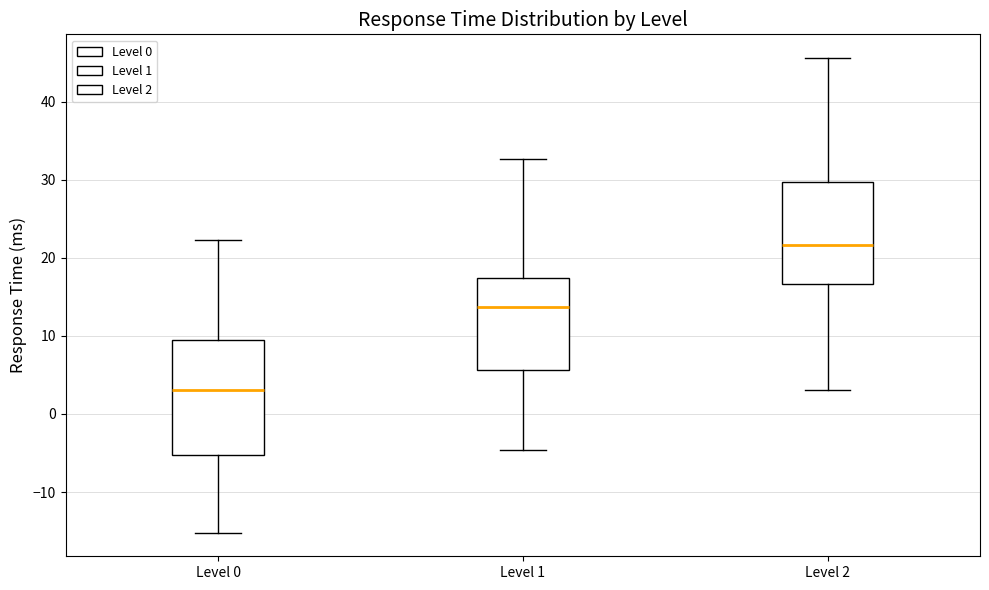

Where is the upper edge of the box for Level 2 on the y-axis? The values are not printed on the chart, so give them approximately, as read against the axis.

30